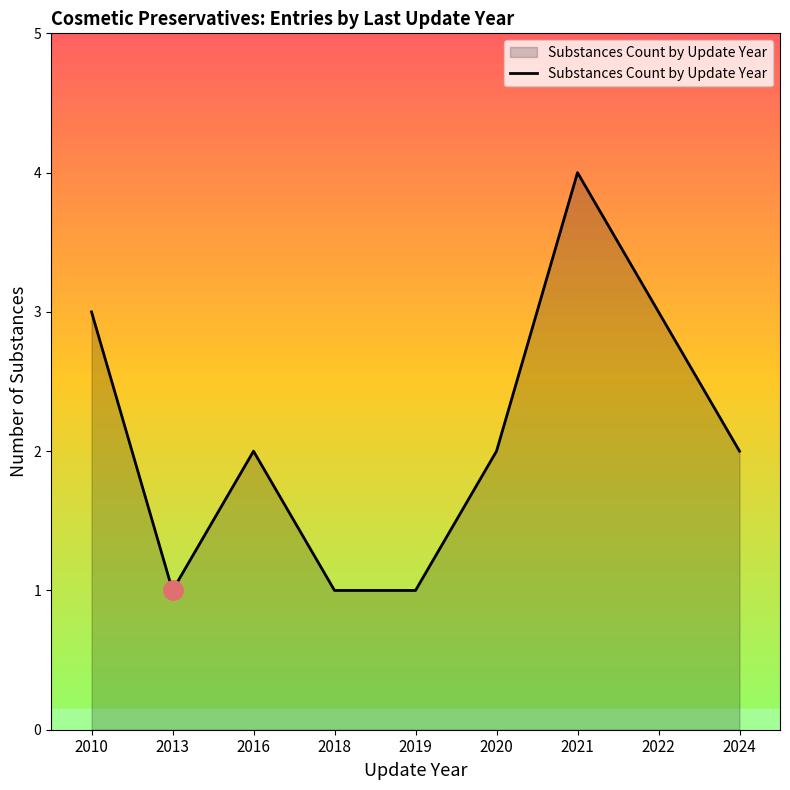

How many interior local peaks (higher than both neighbors) does the data have?

2